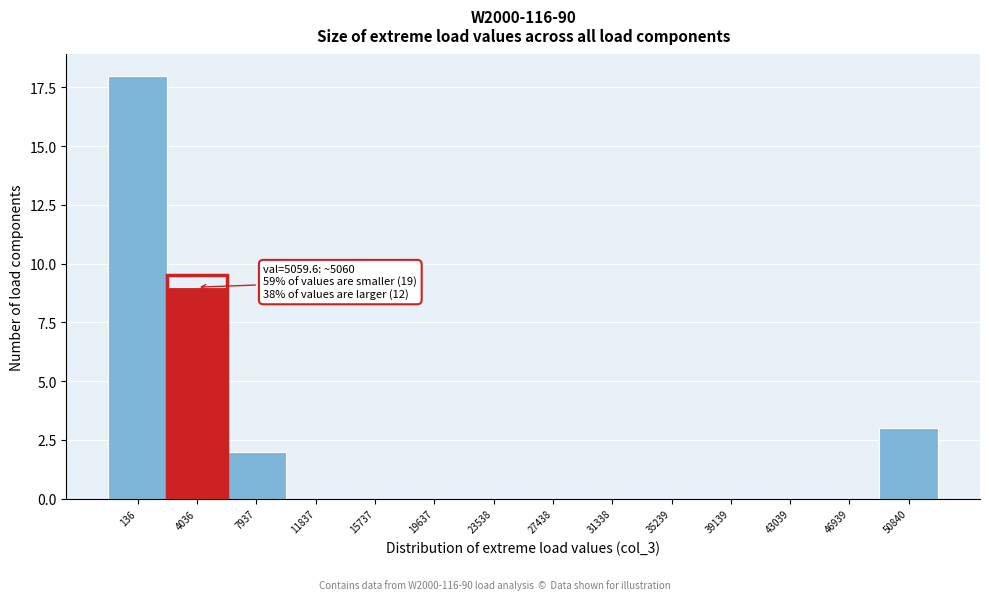

Reading left to right, extract all data points from this chart.

136=18	4036=9	7937=2	11837=0	15737=0	19637=0	23538=0	27438=0	31338=0	35239=0	39139=0	43039=0	46939=0	50840=3